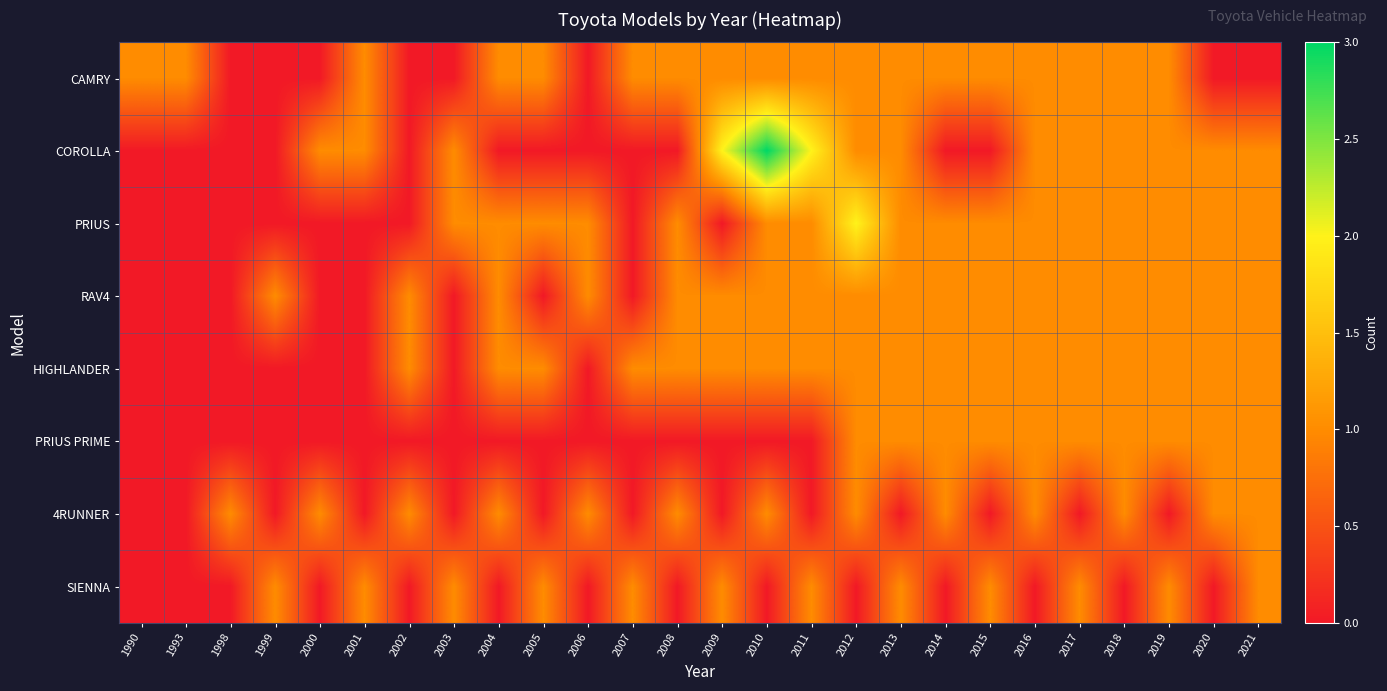

What is the maximum value shown in the chart?

3